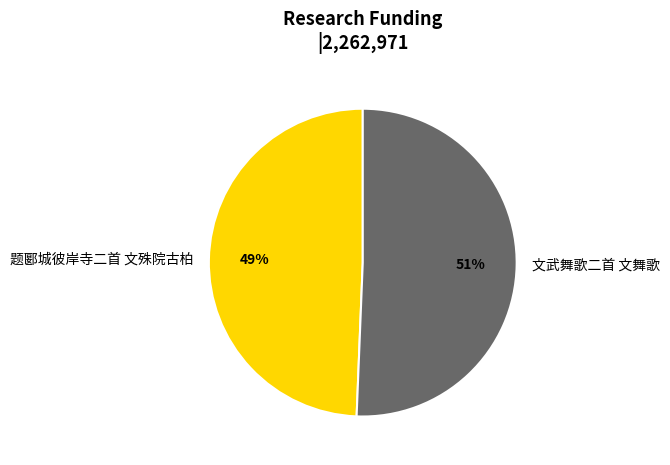

Is it true that 文武舞歌二首 文舞歌 is 43% of the pie?

False